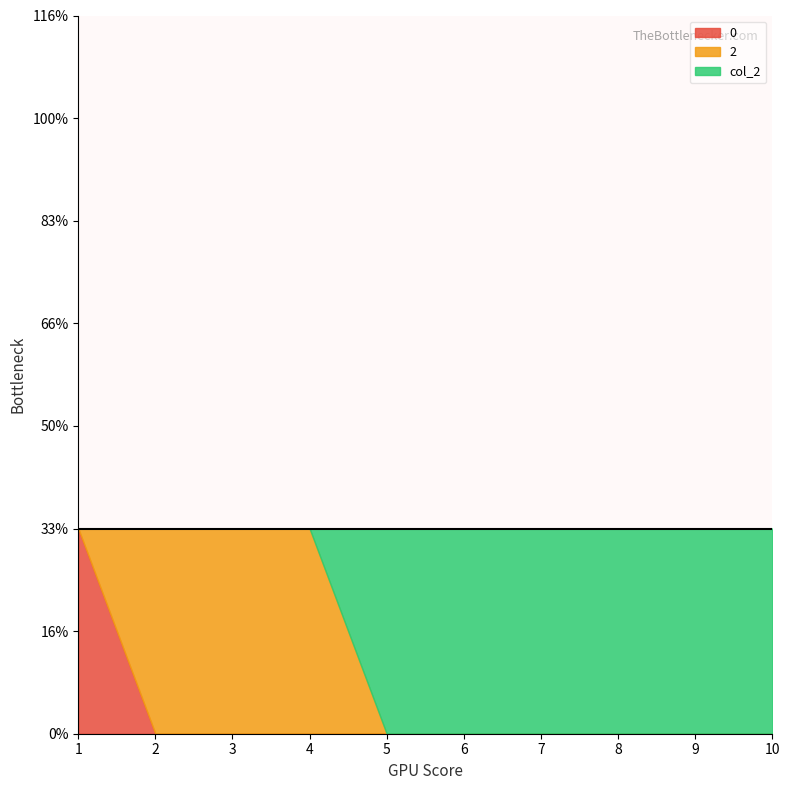

Is it true that 2 equals 0 at 5?

True